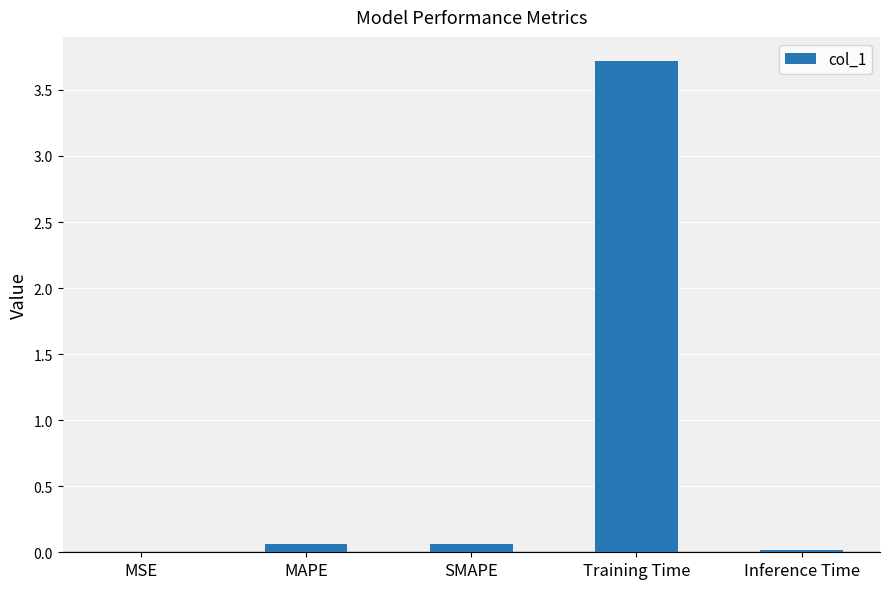

Which category has the highest value across all series?

Training Time